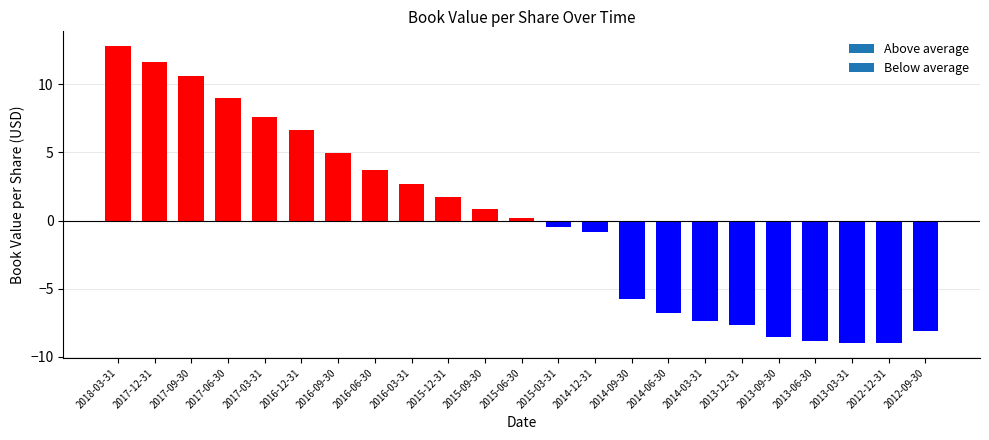

What is the label of the 15th bar from the right?

2016-03-31